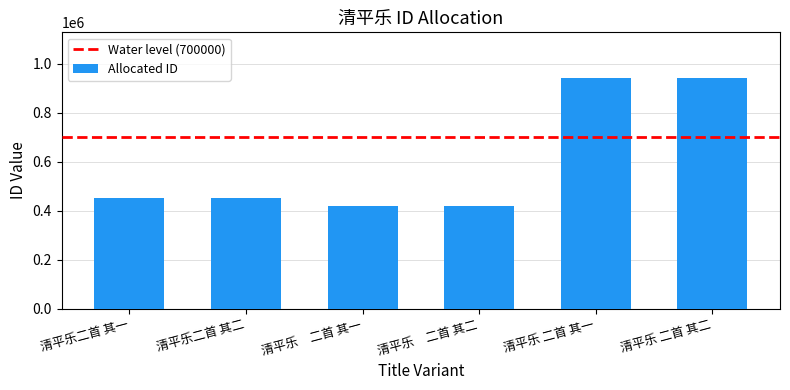

Read the value at 清平乐　二首 其二.

416936